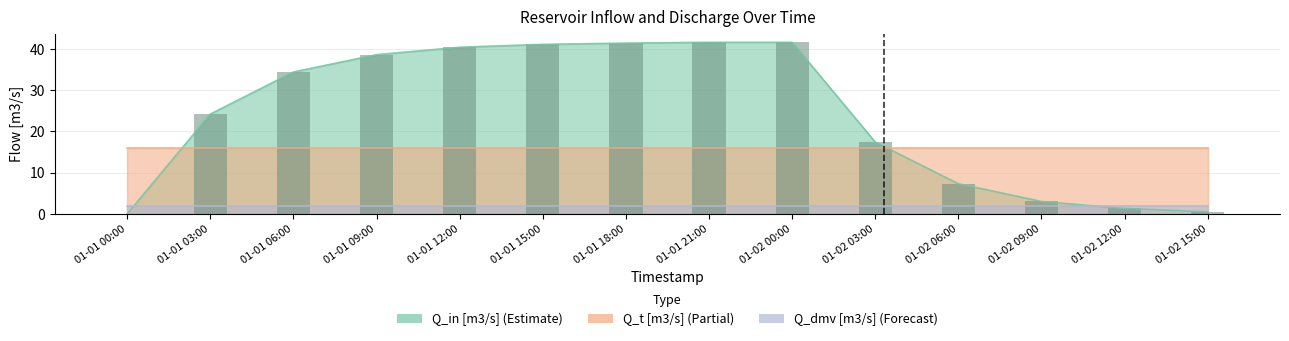

Which label corresponds to the smallest value in the chart?

01-01 00:00